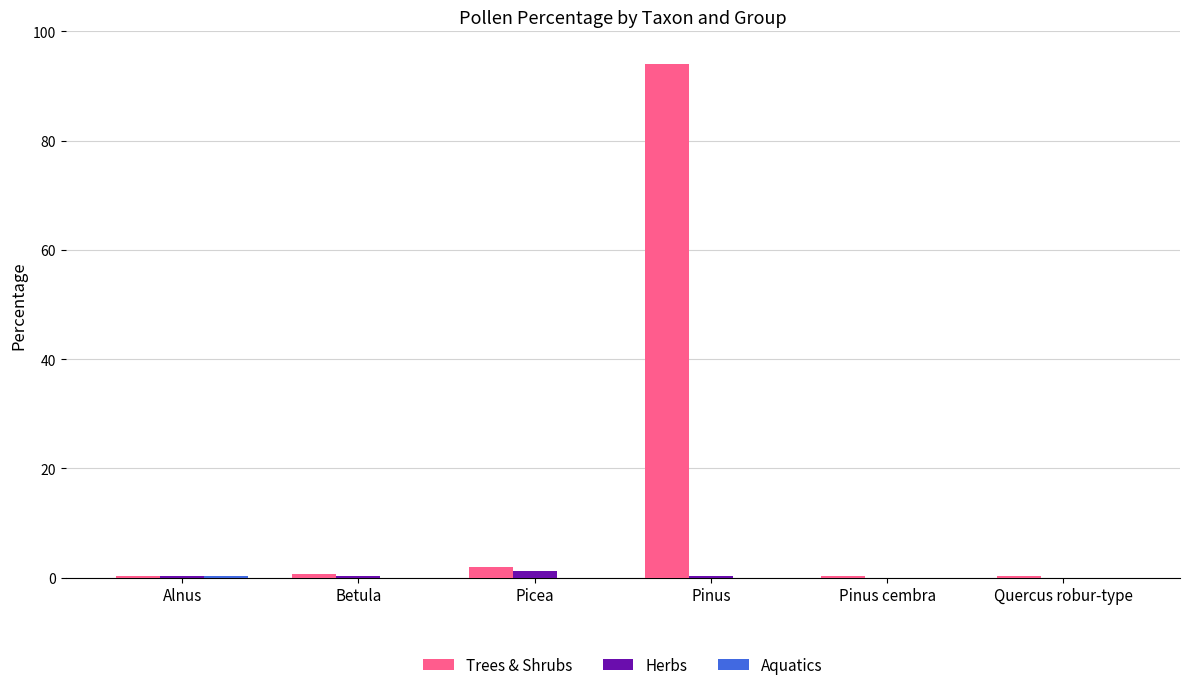

What is the greatest value displayed?

94.0